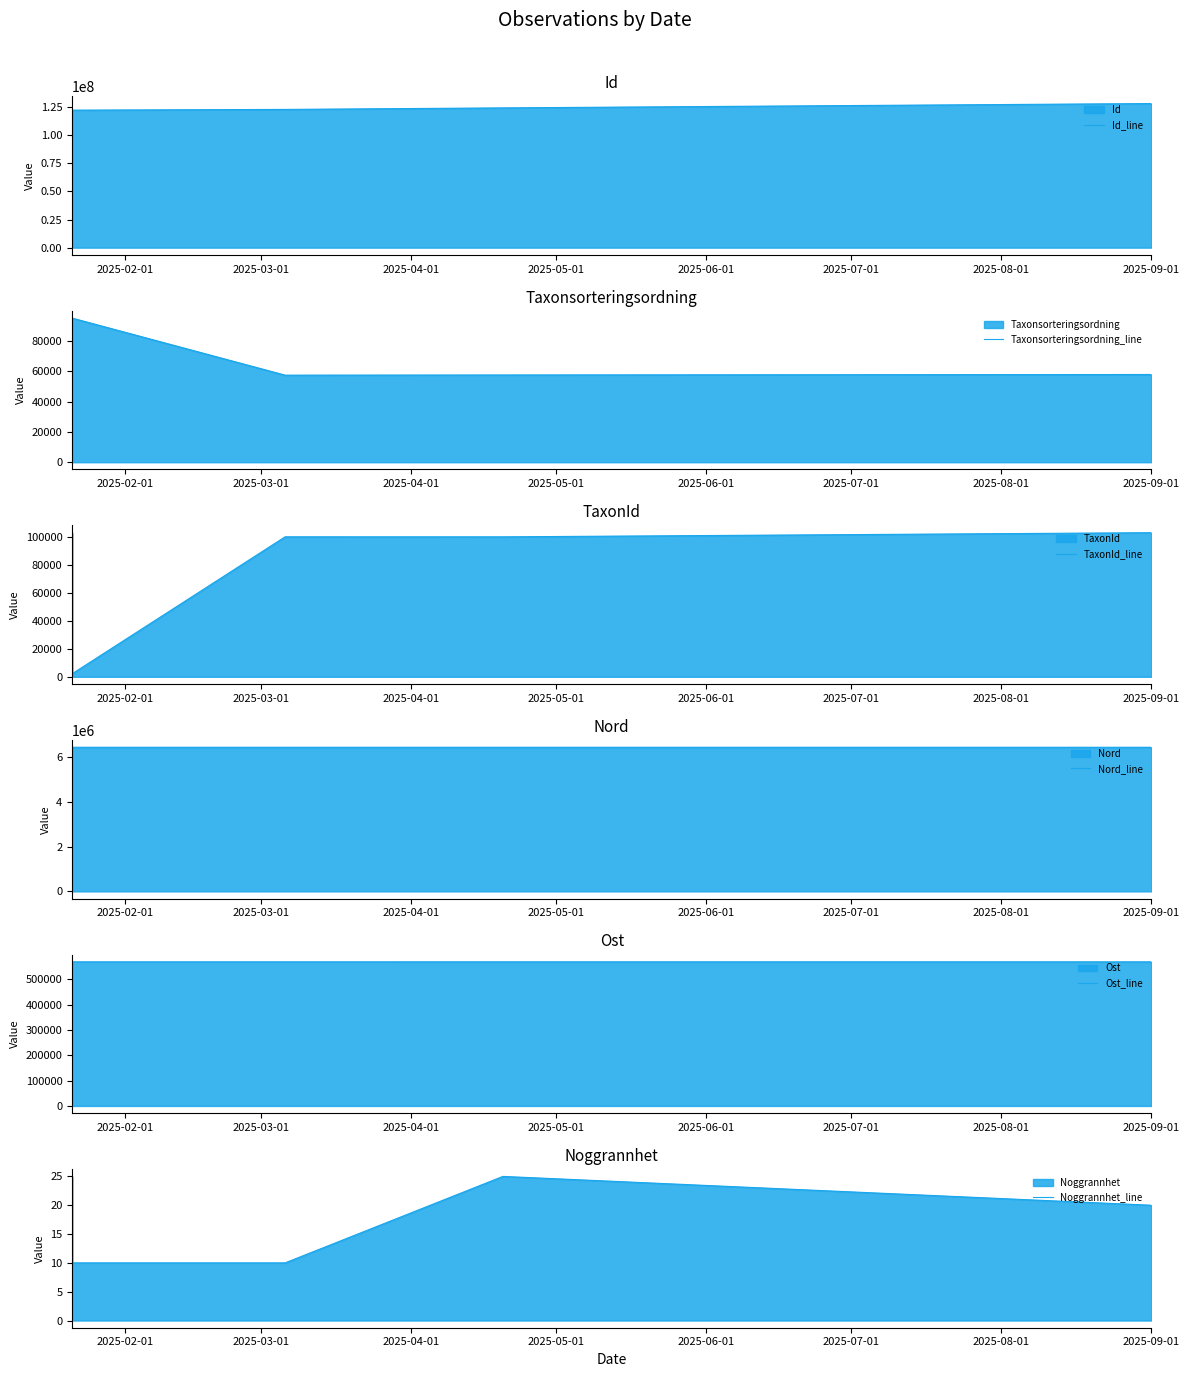

What is the average value of the Noggrannhet_line series?

18